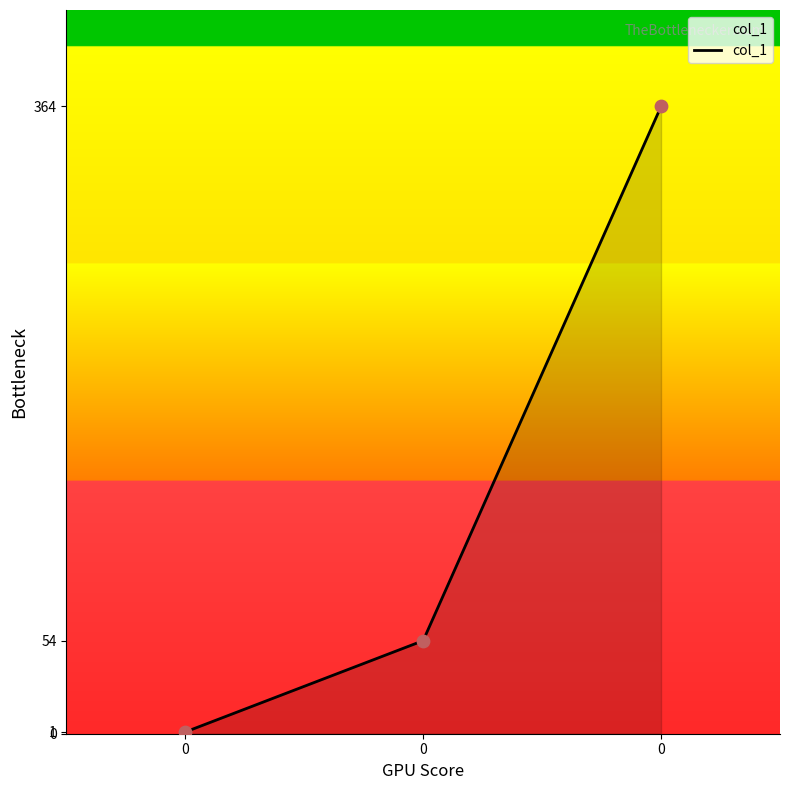

How many distinct data groups are displayed?

1